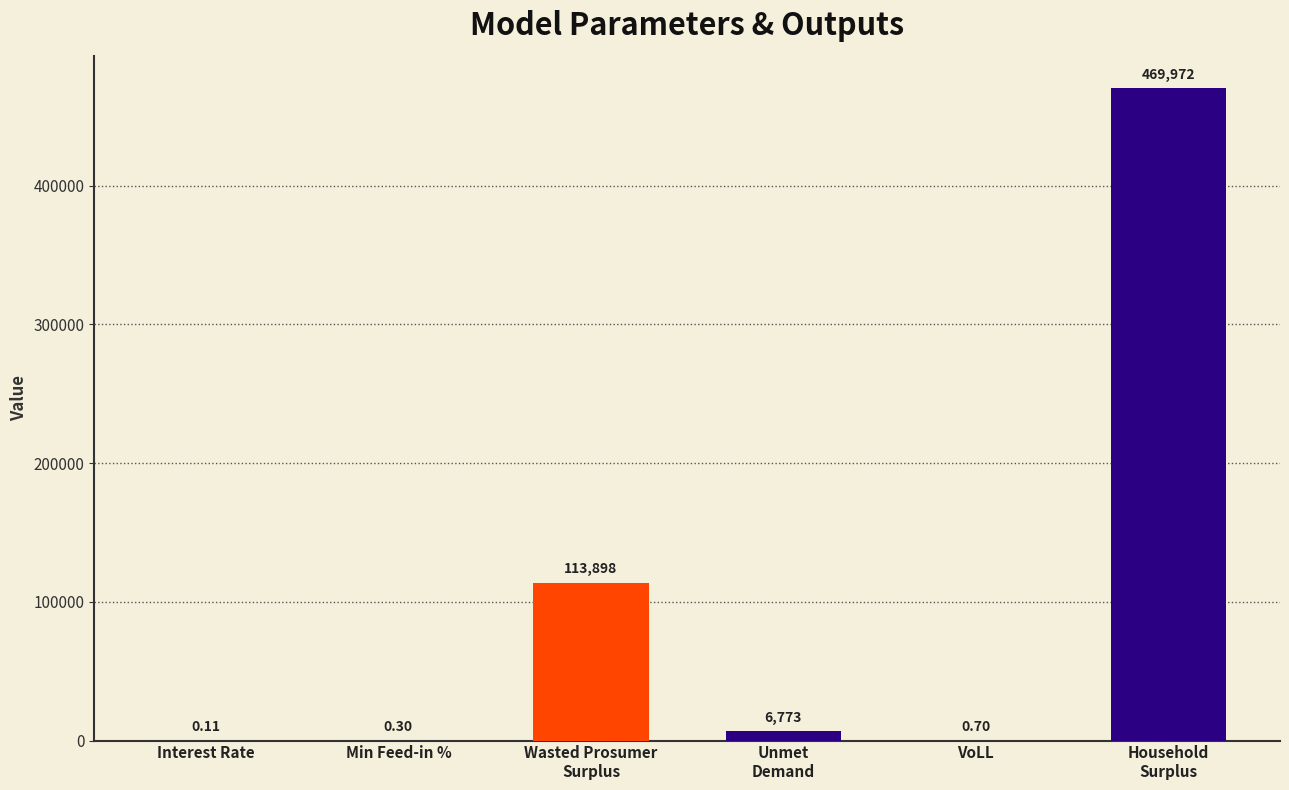

At which label does the data first exceed 6773?

Wasted Prosumer
Surplus